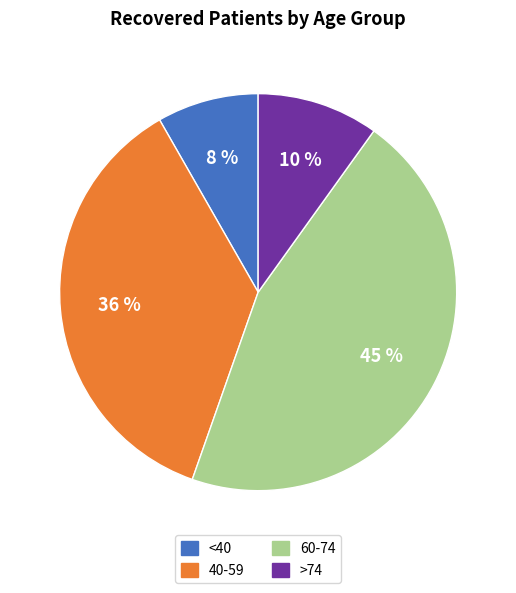

Does any single category account for the majority?

No